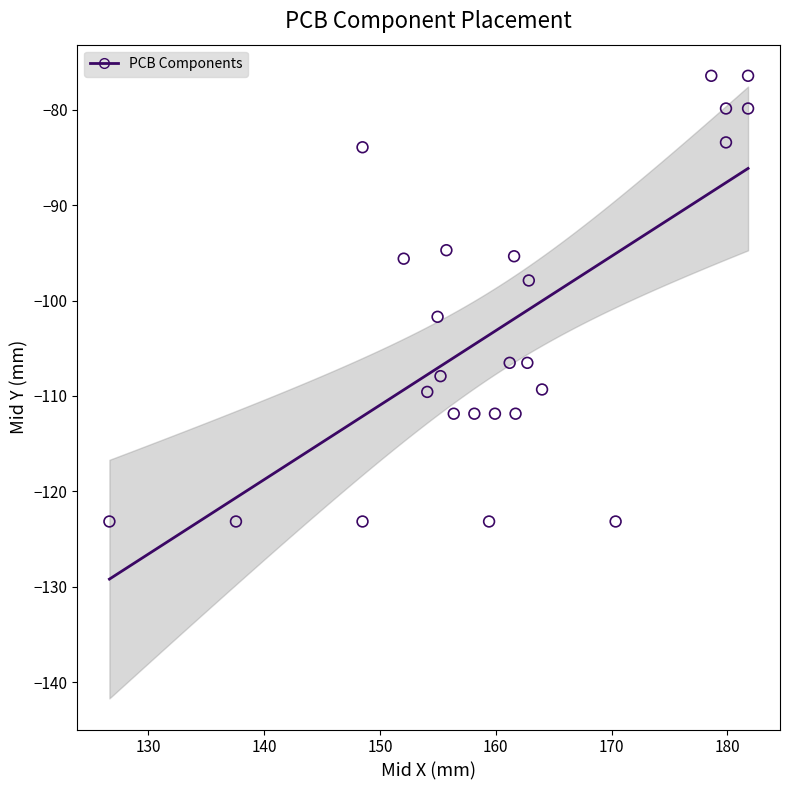

What is the range of X values (max minus min)?

55.1